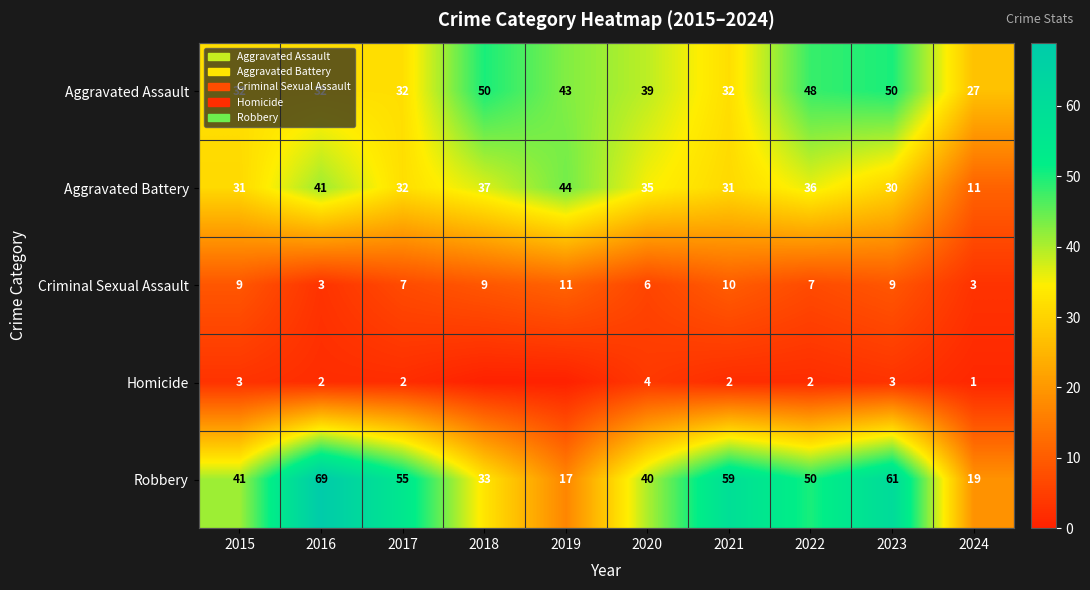

What is the difference between the second highest and minimum values in the Robbery series?

44